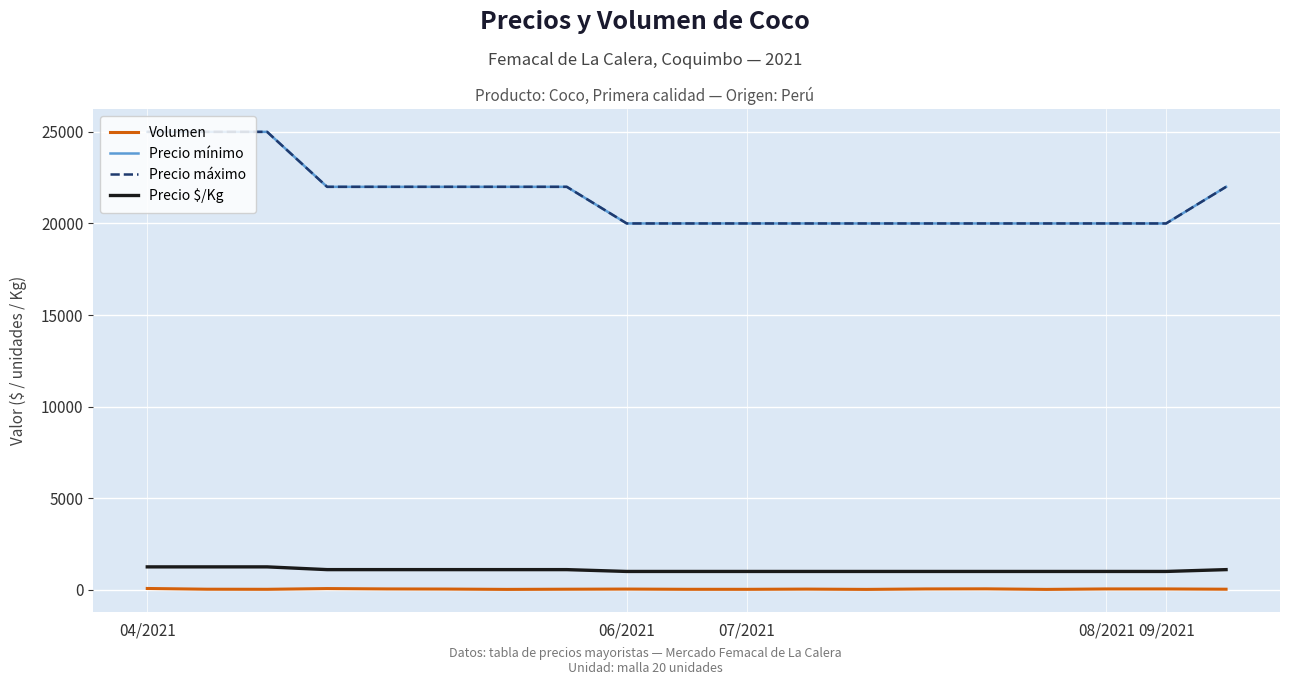

Does the chart have visible grid lines?

Yes